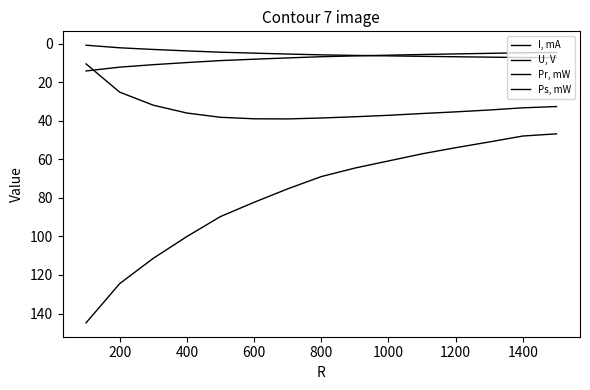

Is this an area chart (filled region under the line)?

No